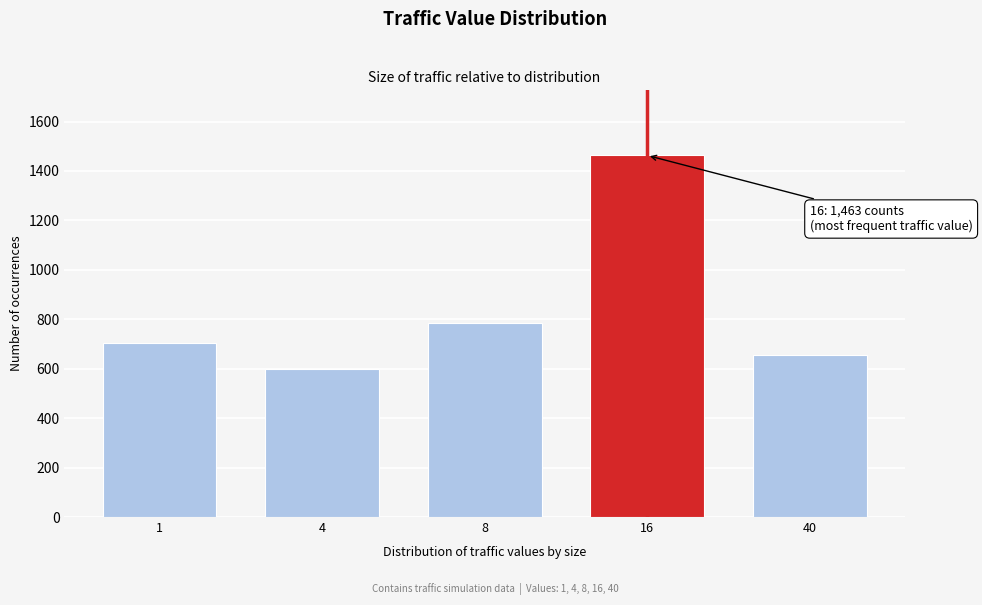

Reading left to right, list all the values displayed in this chart.

703	599	787	1463	654